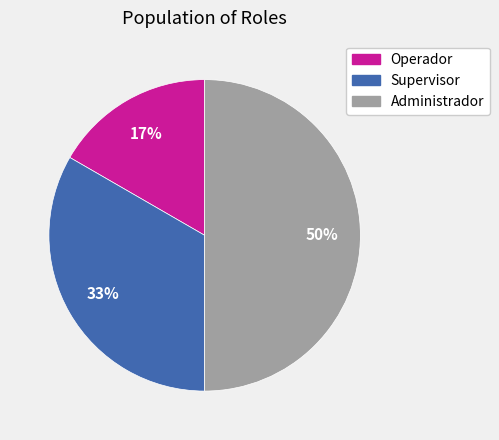

Between Administrador and Operador, which is larger?

Administrador